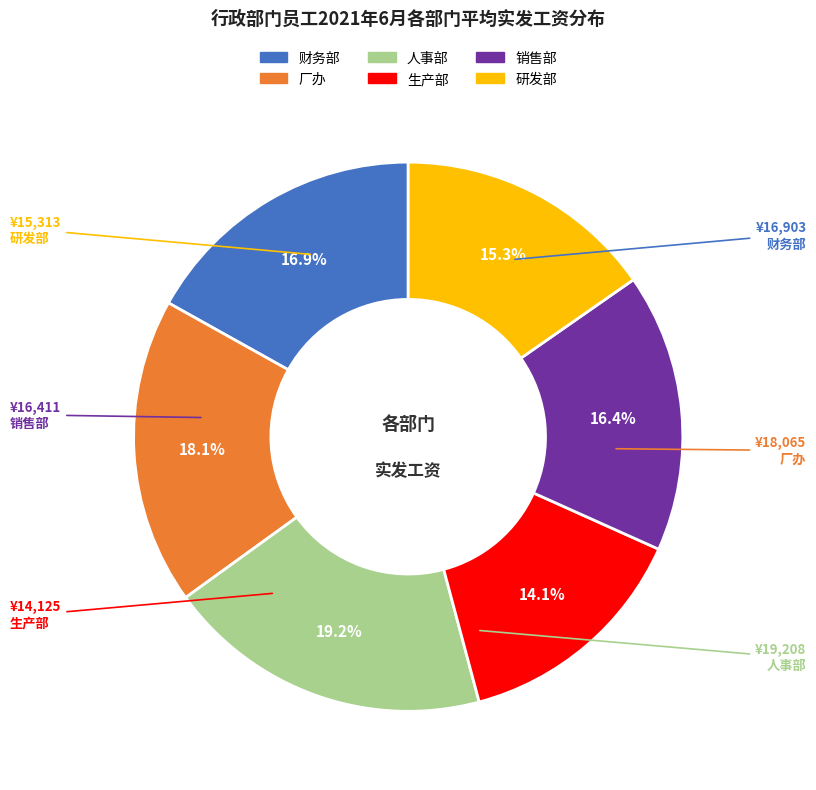

What is the largest slice in the pie chart?

人事部